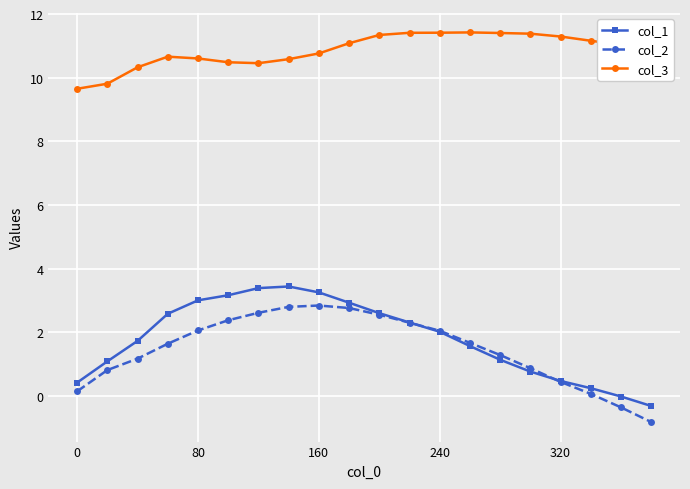

True or false: col_1 and col_2 cross at least once.

True